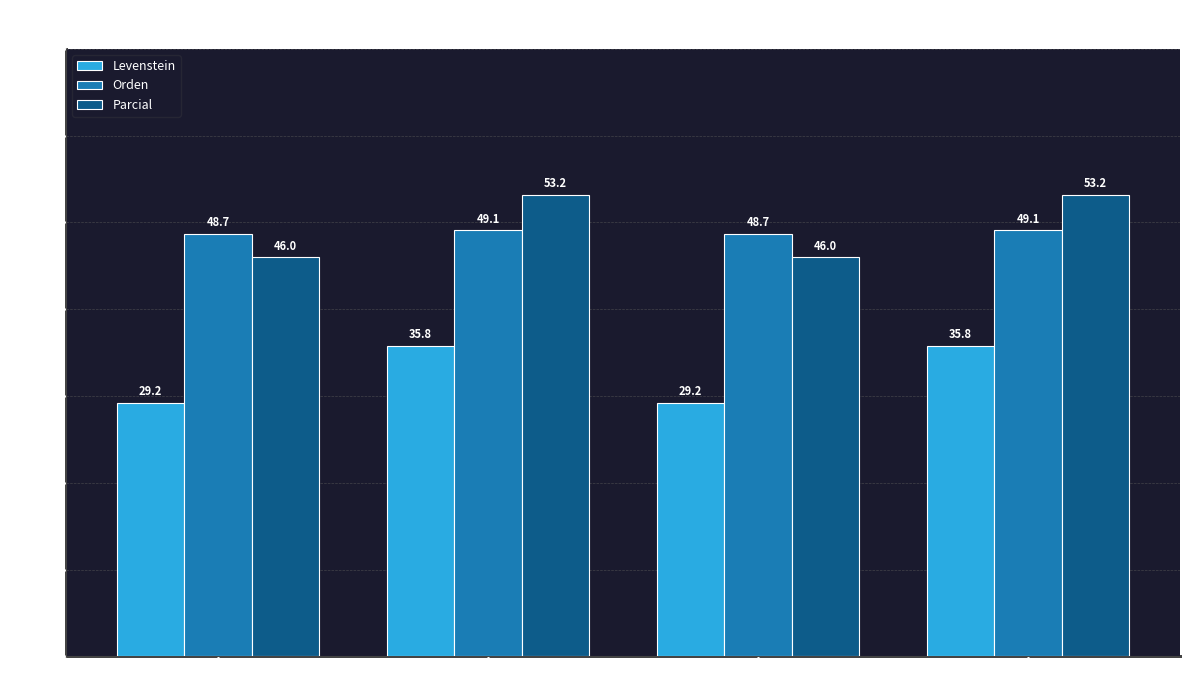

Reading left to right, list all the values displayed in this chart.

Levenstein: 29.2	35.8	29.2	35.8
Orden: 48.7	49.1	48.7	49.1
Parcial: 46.0	53.2	46.0	53.2